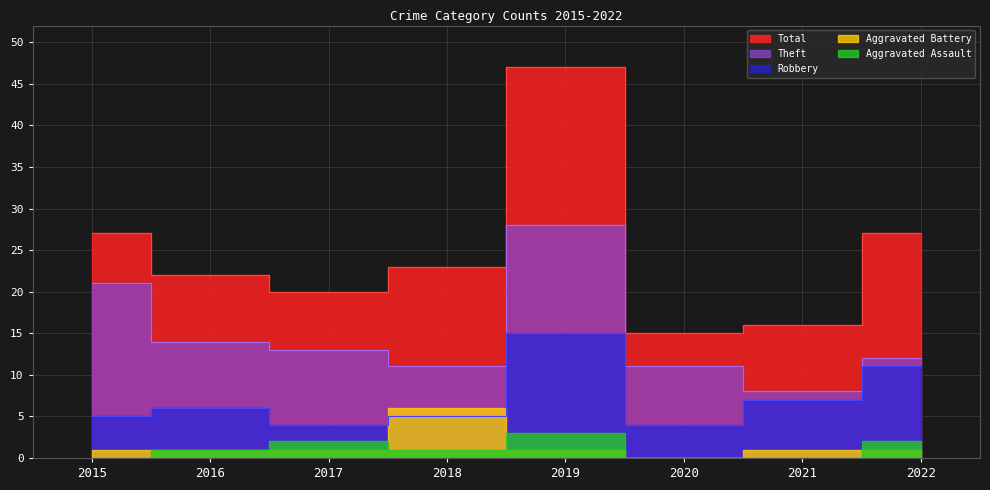

At which category does Robbery reach its first local peak?

2016